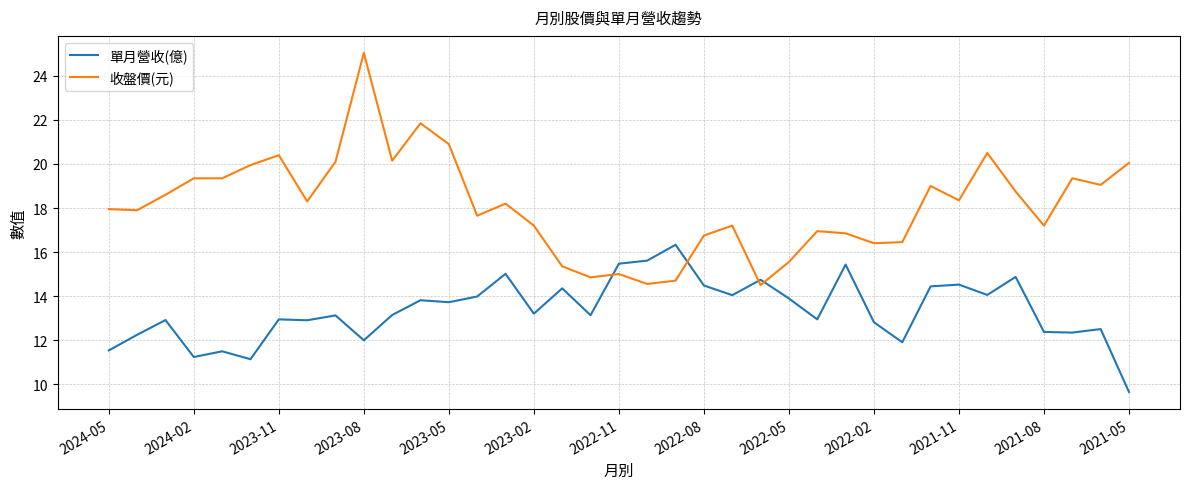

Which series has the largest total across all categories?

收盤價(元)